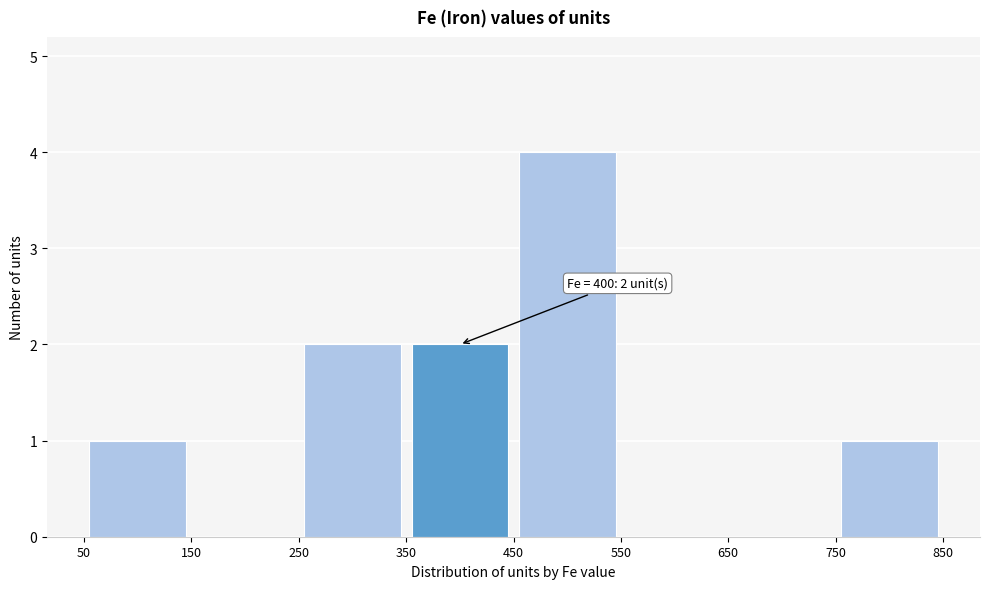

Over which range of the x-axis is the bar tallest?

450 to 550